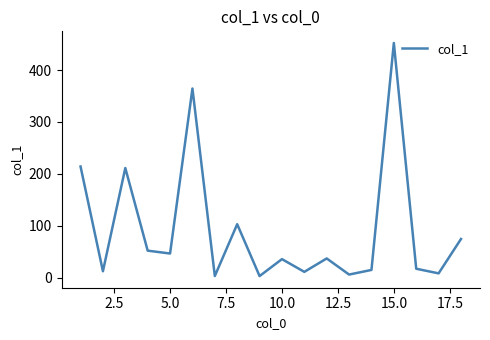

What is the difference between the maximum and minimum values?

448.5